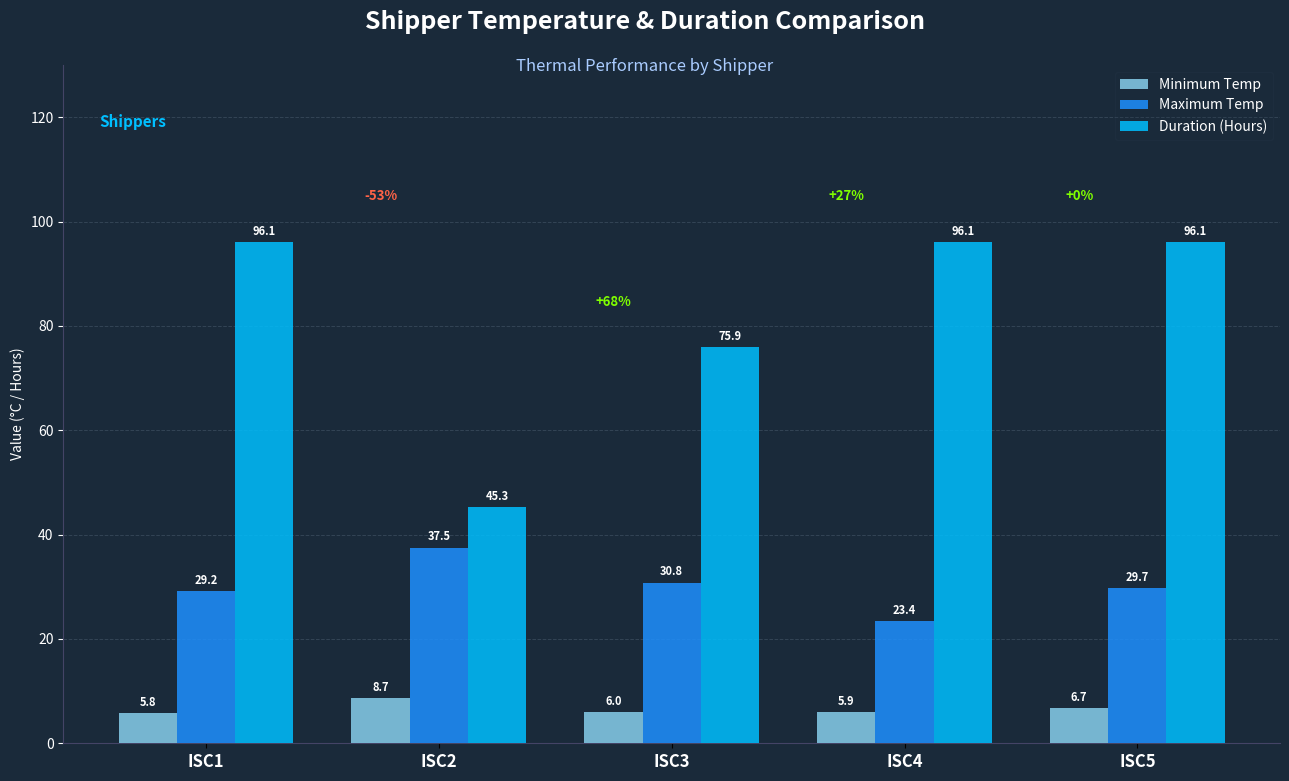

List the series in order of their overall mean, lowest first.

Minimum Temp, Maximum Temp, Duration (Hours)